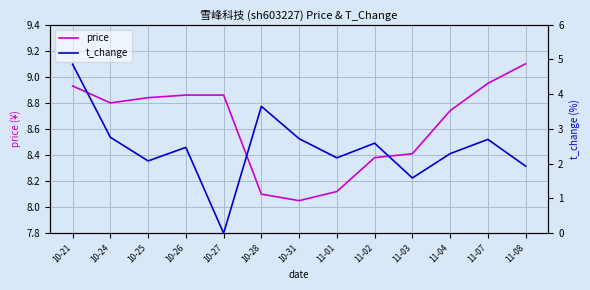

What is the difference between the highest and lowest values at 11-04?

6.5